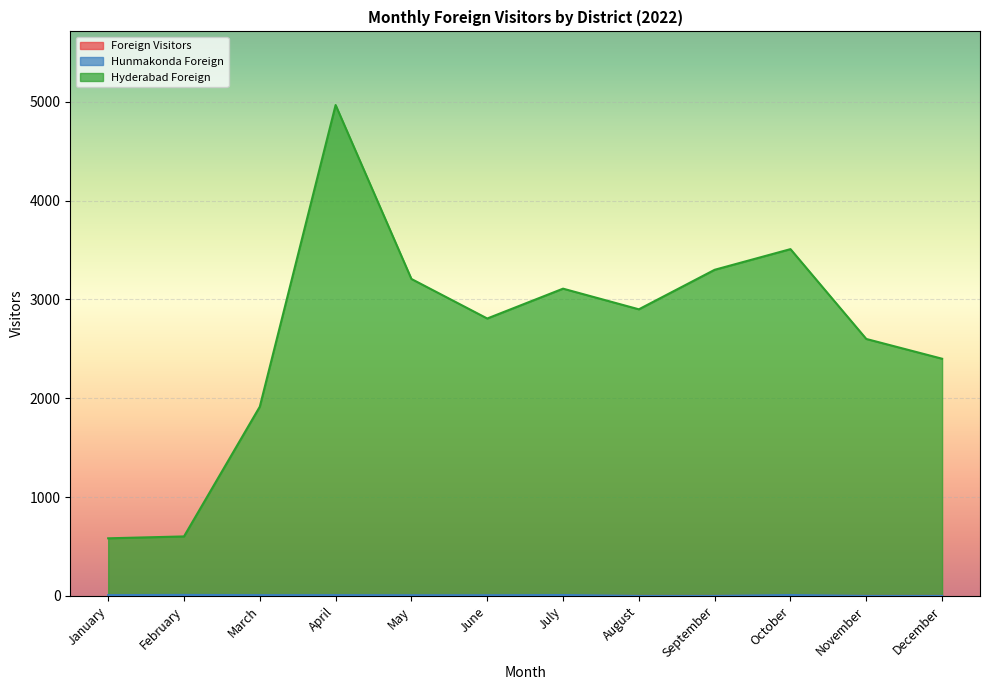

At which category is the sum across all series the highest?

April